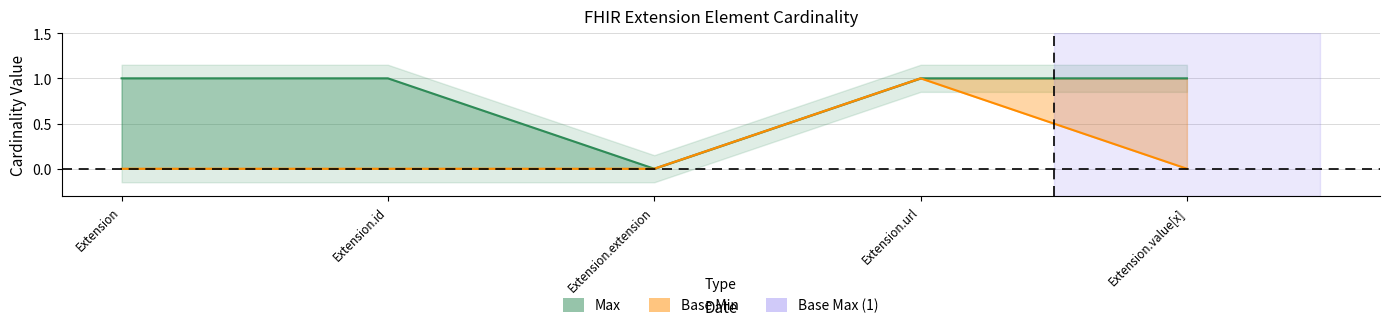

What is the sum of the Base Min values at Extension.url and Extension.extension?

1